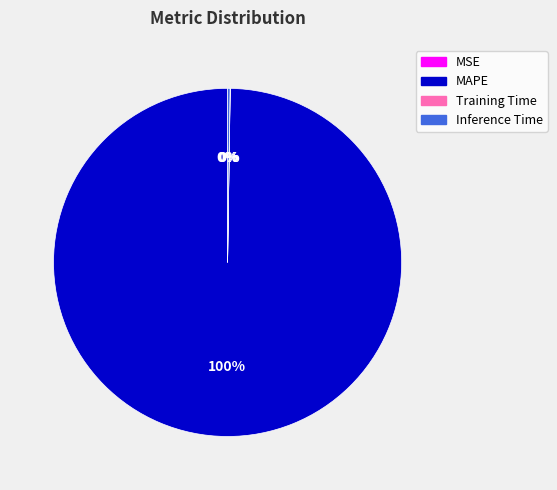

Does MAPE represent more than half of the total?

Yes